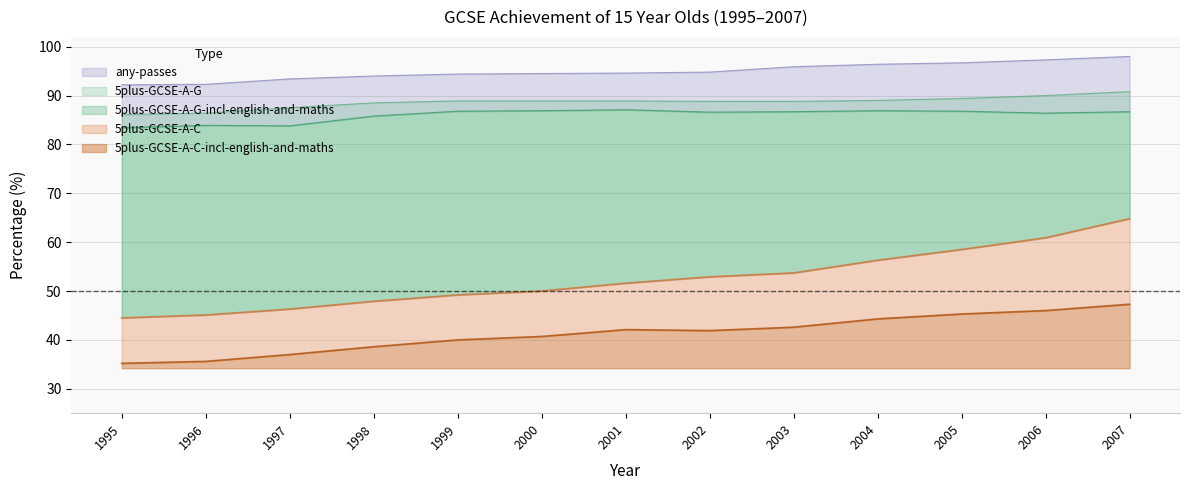

Reading left to right, extract all data points from this chart.

5plus-GCSE-A-C: 44.5	45.1	46.3	47.9	49.2	50.0	51.6	52.9	53.7	56.3	58.5	60.9	64.8
5plus-GCSE-A-C-incl-english-and-maths: 35.2	35.6	37.0	38.6	40.0	40.7	42.1	41.9	42.6	44.3	45.3	46.0	47.3
5plus-GCSE-A-G: 86.1	86.4	87.5	88.5	88.9	88.9	88.9	88.8	88.8	89.0	89.4	90.0	90.8
5plus-GCSE-A-G-incl-english-and-maths: 83.4	83.9	83.8	85.8	86.8	86.9	87.1	86.6	86.7	86.9	86.8	86.4	86.7
any-passes: 92.2	92.3	93.4	94.0	94.4	94.5	94.6	94.8	95.9	96.4	96.7	97.3	98.0